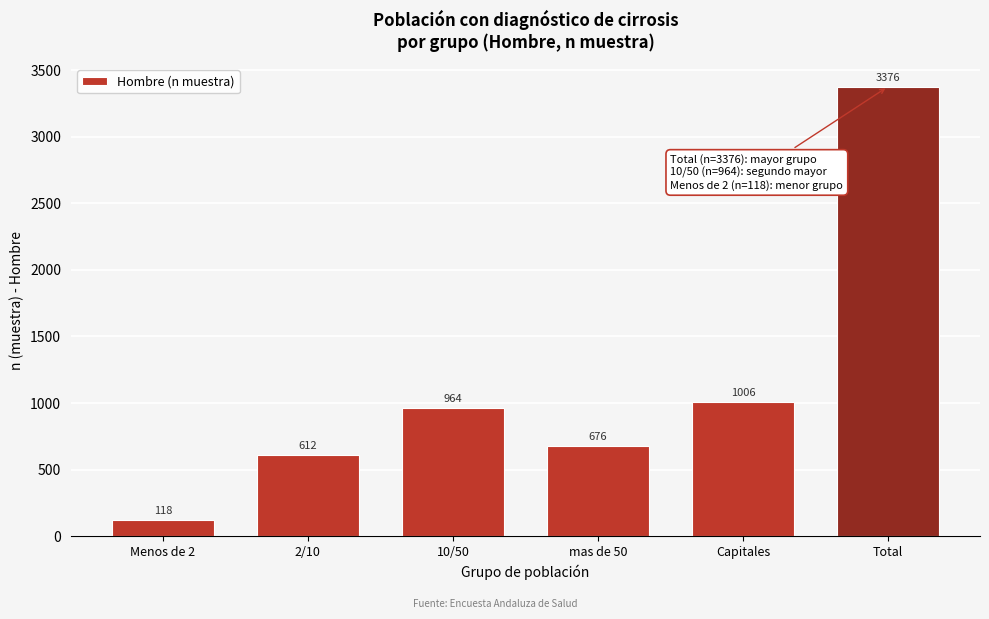

Reading right to left, what are all the values shown in this chart?

Total=3376	Capitales=1006	mas de 50=676	10/50=964	2/10=612	Menos de 2=118